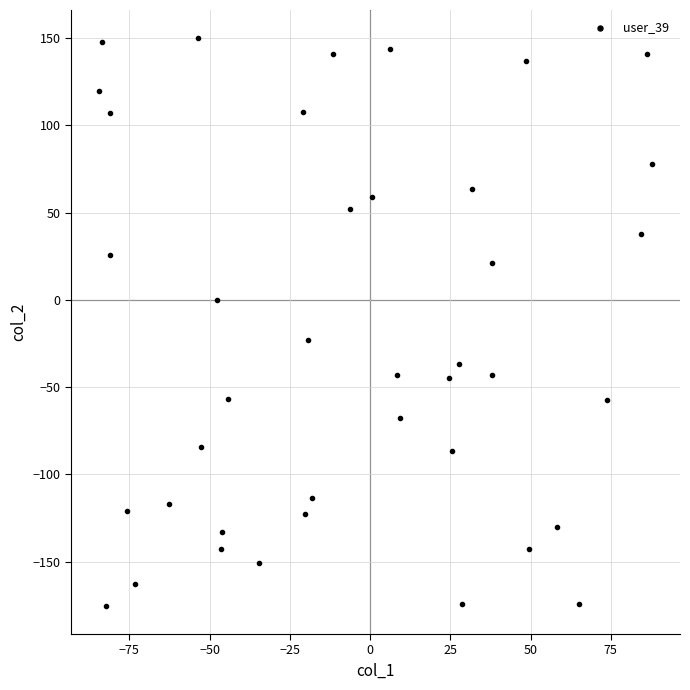

What is the range of Y values (max minus min)?

324.9